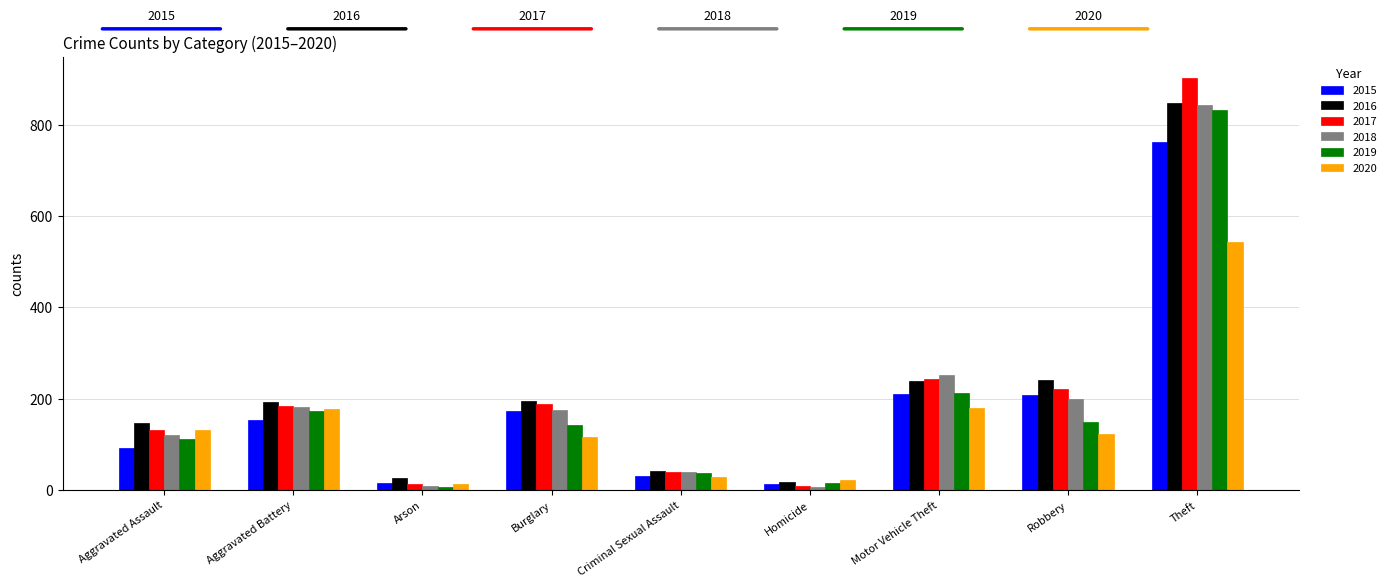

What is the approximate value of 2017 at Theft?

903